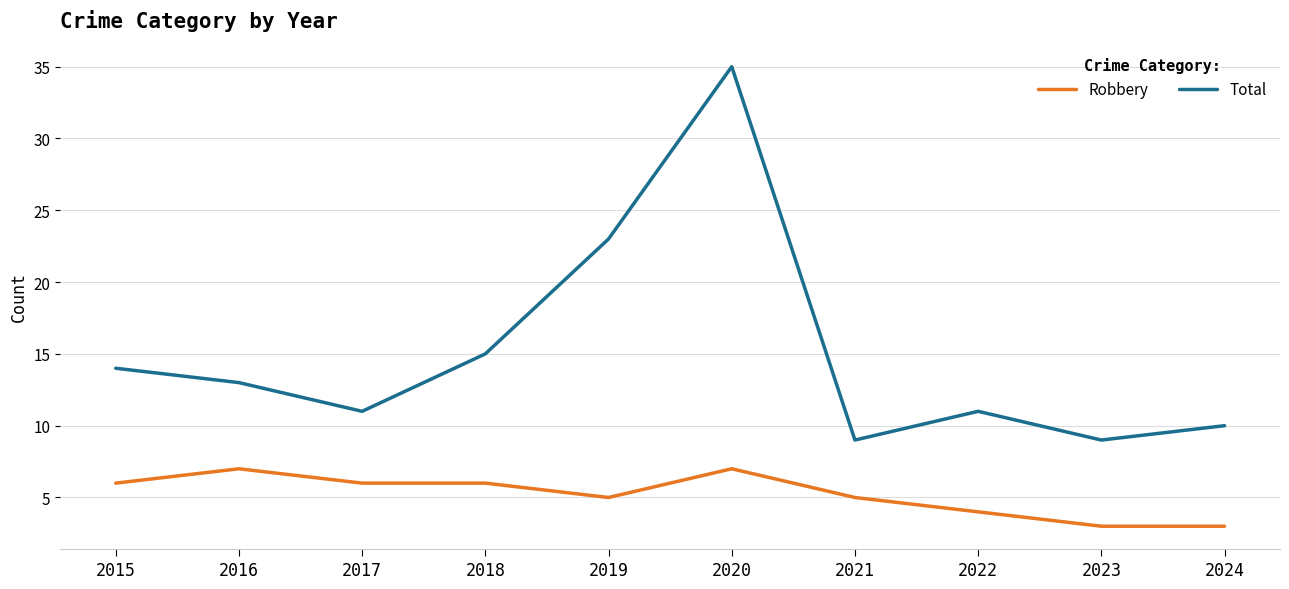

Reading left to right, what are all the values shown in this chart?

Robbery: 6	7	6	6	5	7	5	4	3	3
Total: 14	13	11	15	23	35	9	11	9	10